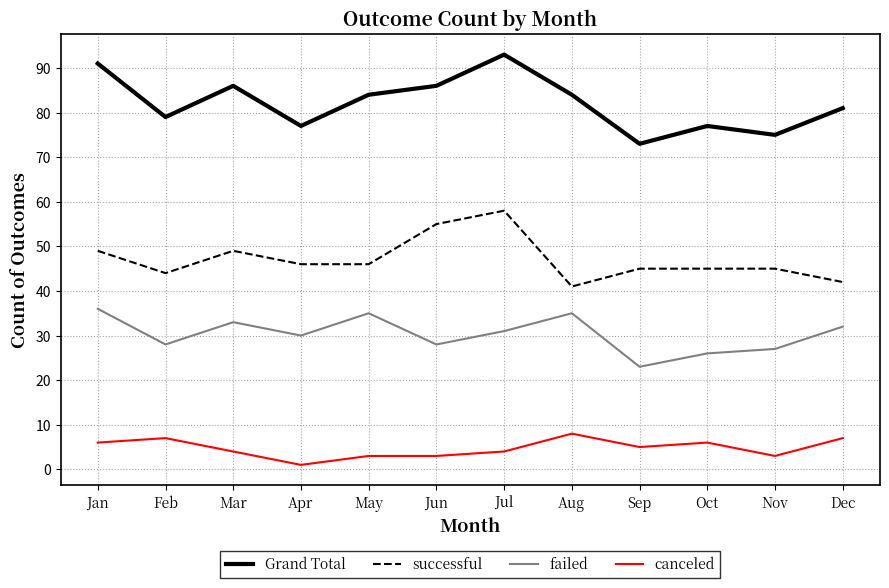

How many lines are shown in the chart?

4